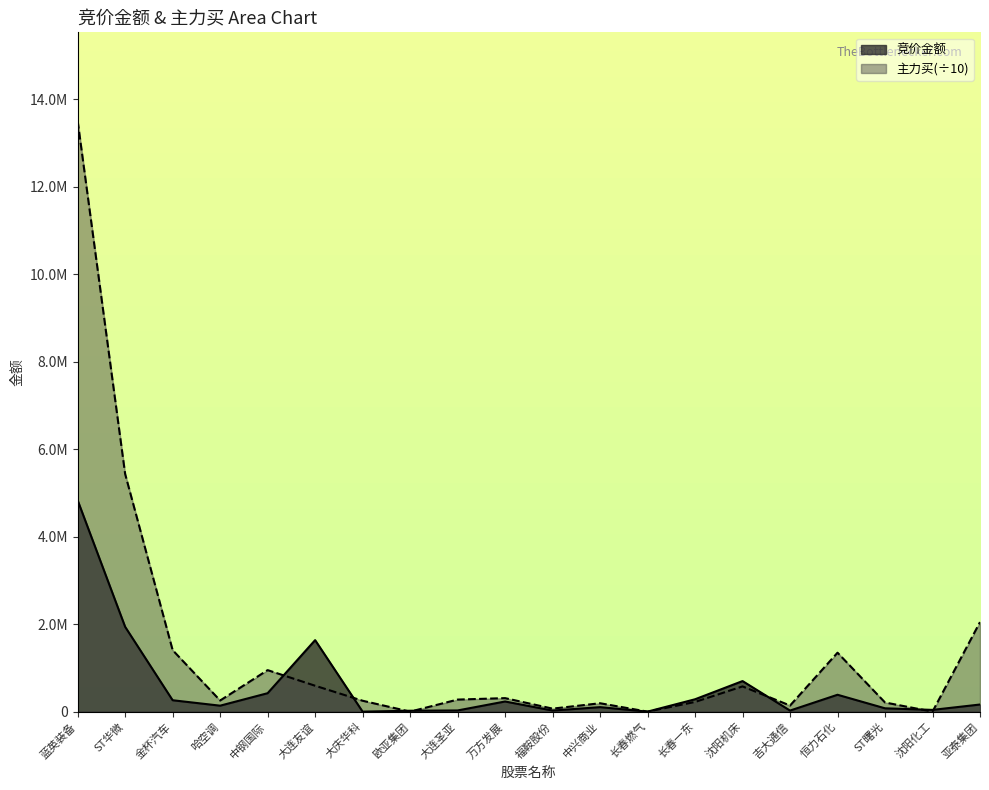

How many times do 主力买 and 竞价金额 cross each other?

8